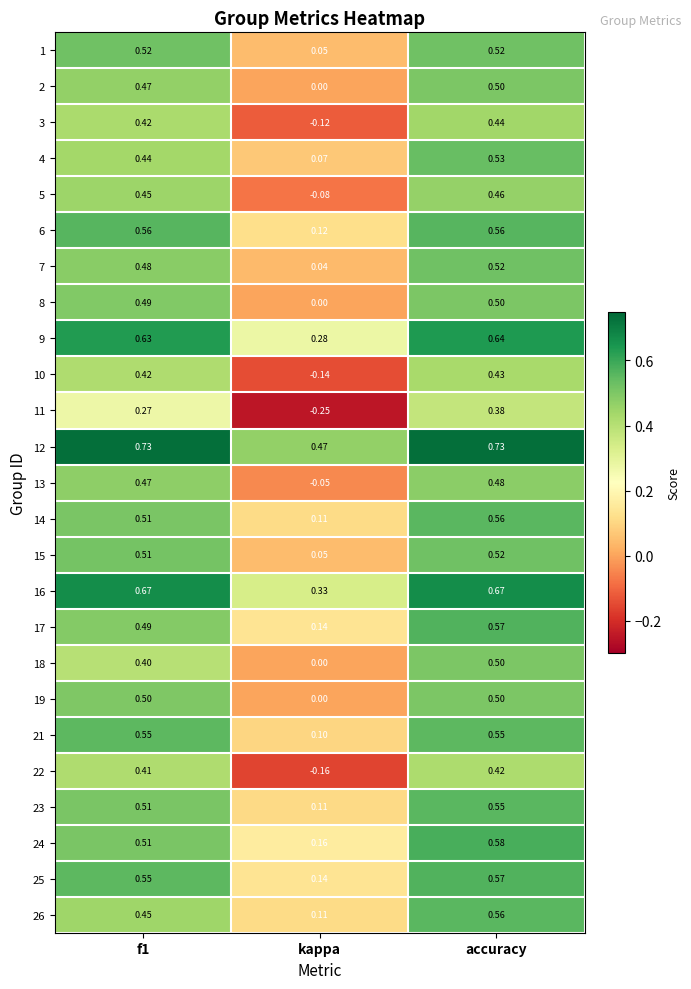

Which category has the lowest value in the 11 series?

kappa